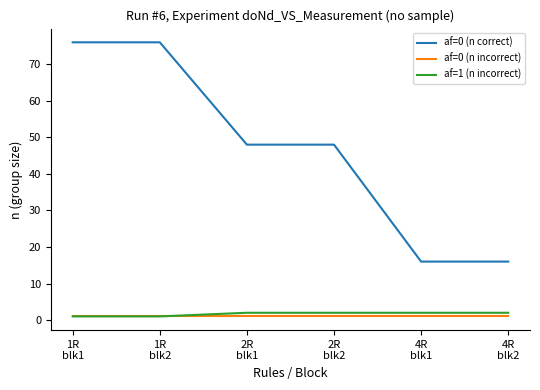

What is the lowest value of the af=0 (n correct) series?

16